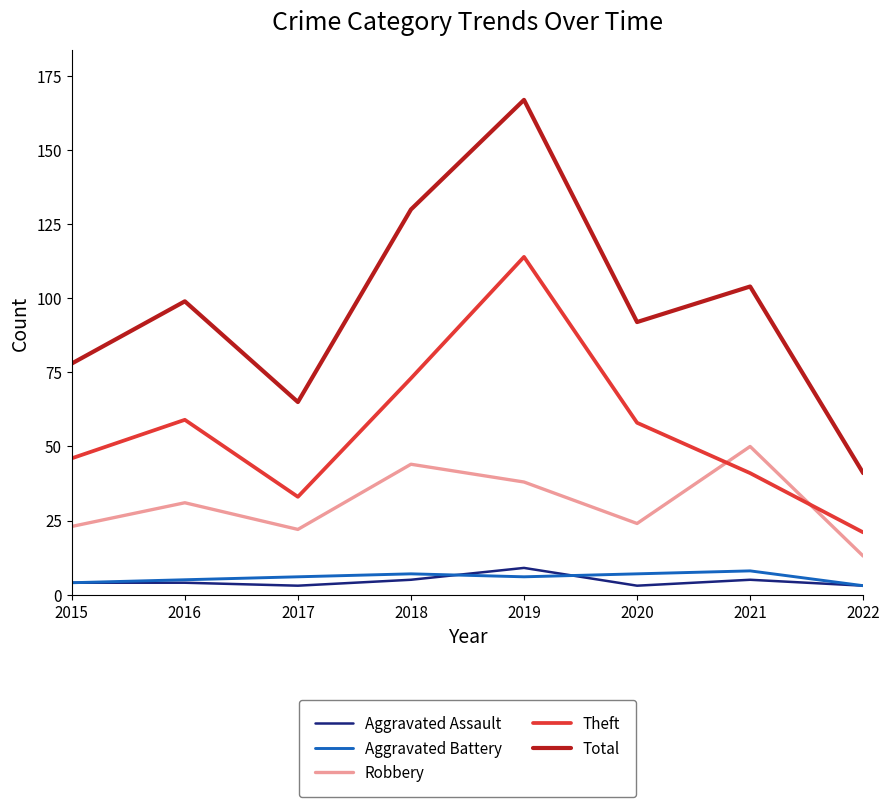

The Aggravated Battery series shows 4 at 2015. True or false?

True